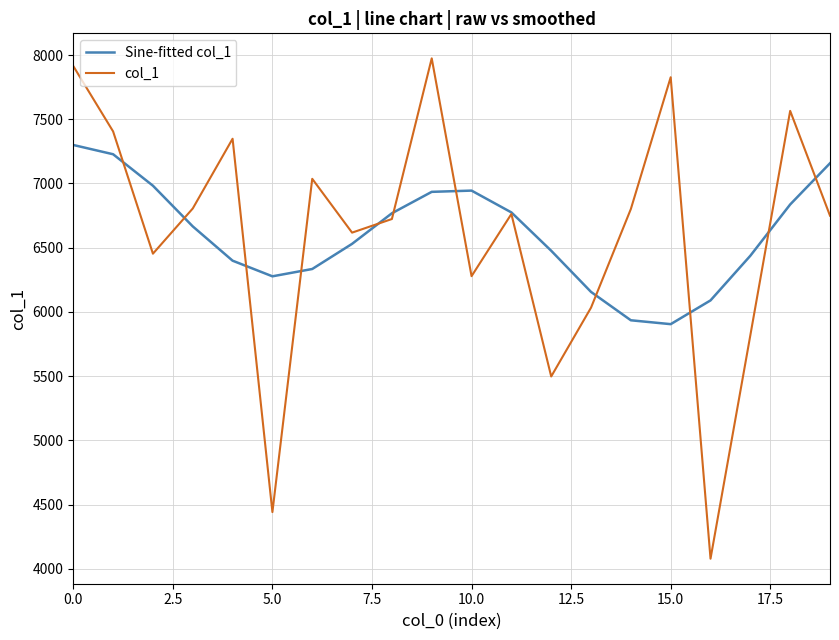

Which series has the widest spread of values?

col_1